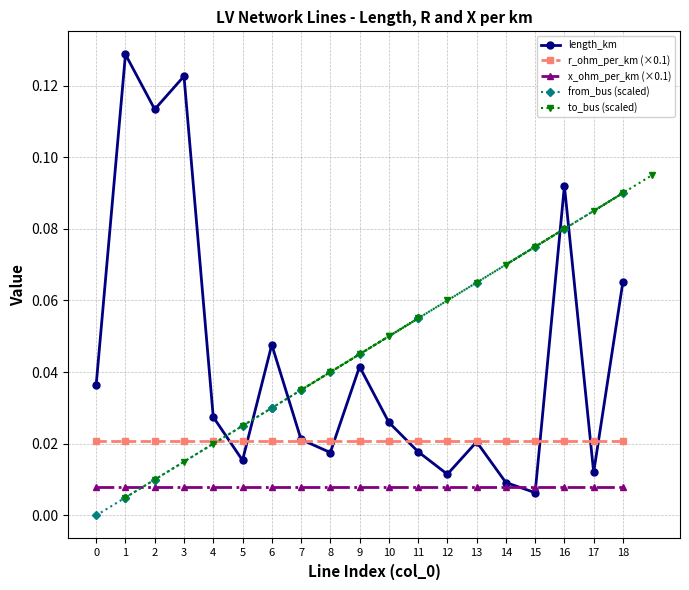

Is it true that length_km equals 0.0 at 0?

True